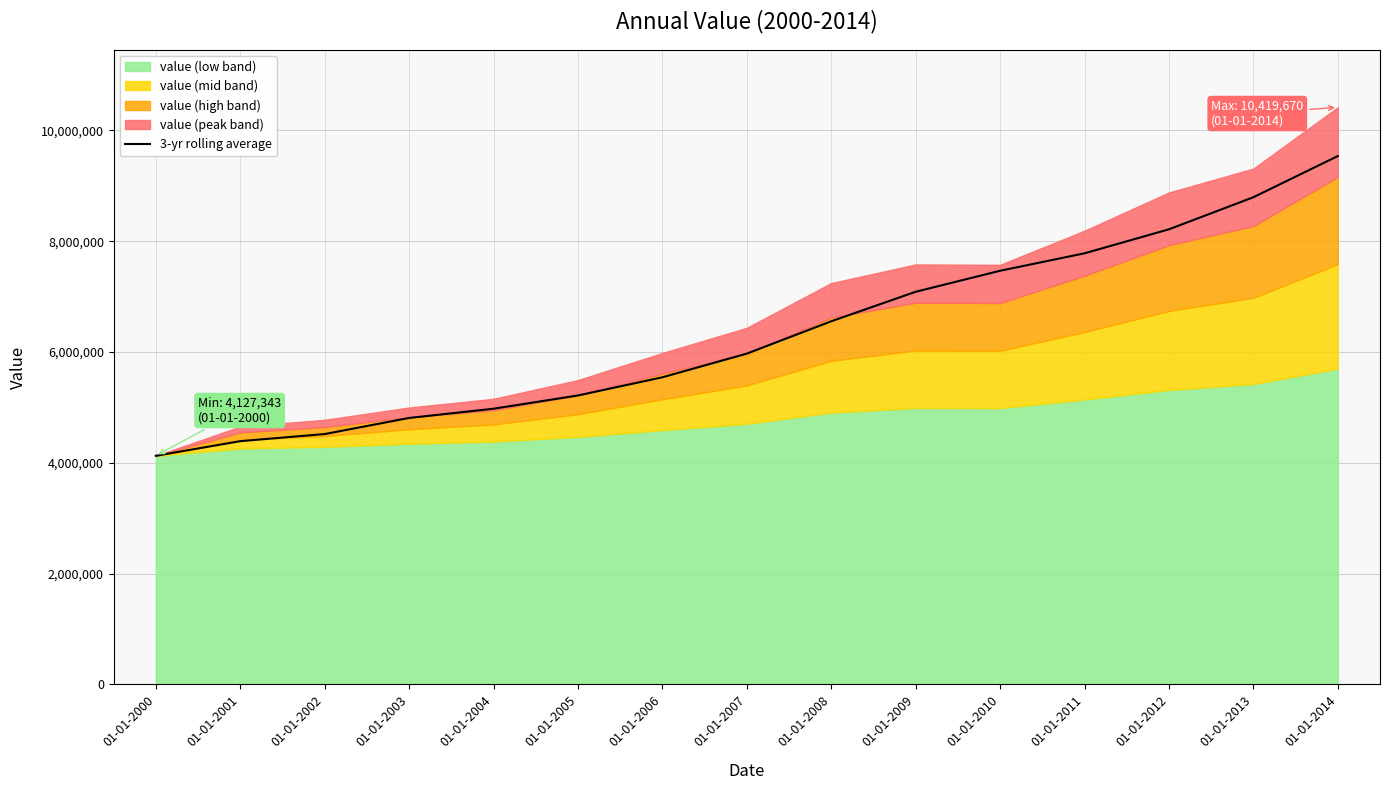

How many lines are shown in the chart?

1